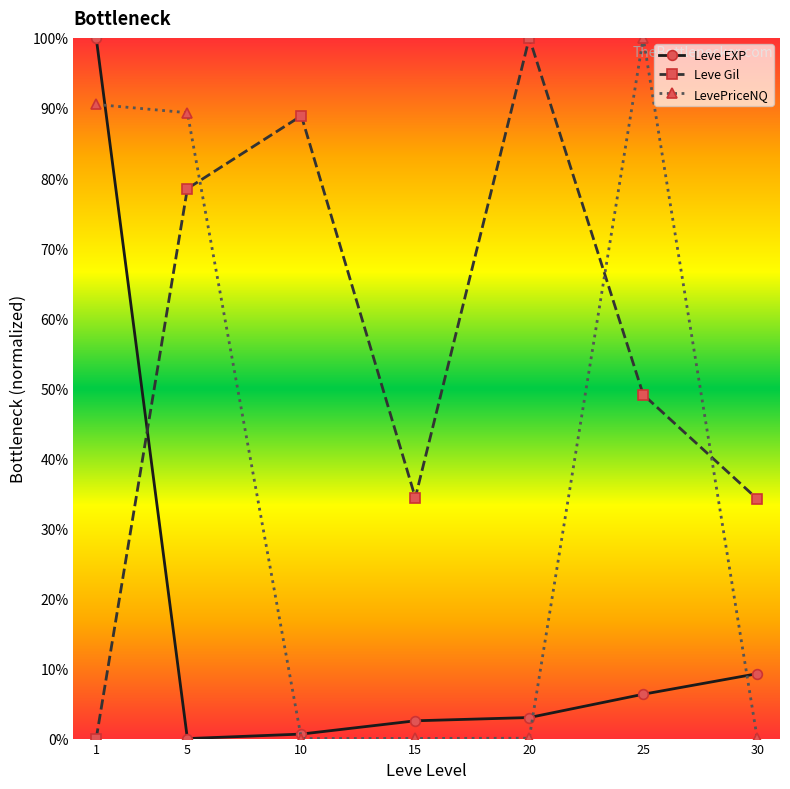

The Leve EXP series shows 2.8 at 30. True or false?

False